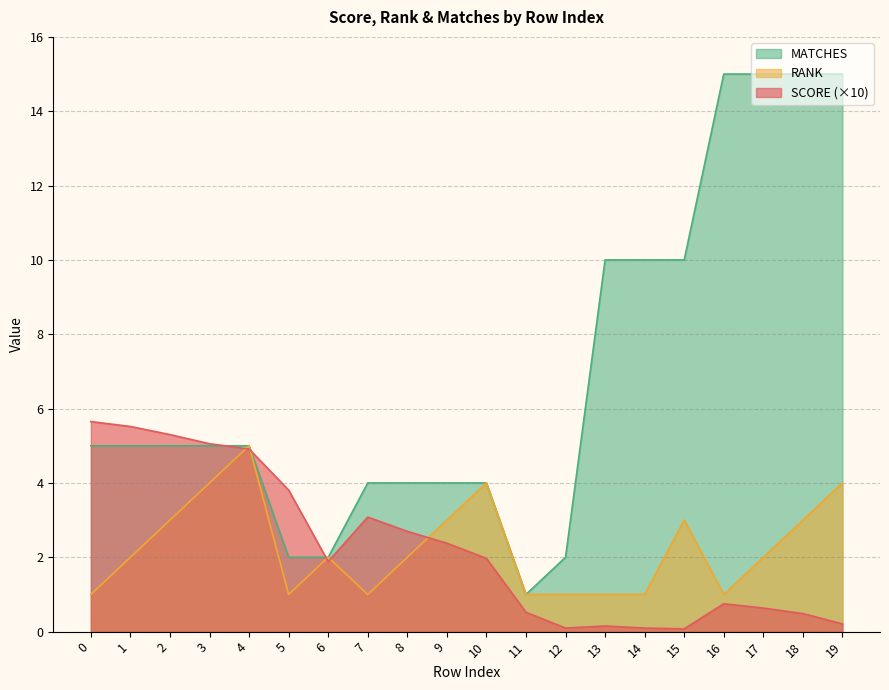

What is the value of the MATCHES point at the 5th from the left?

5.0